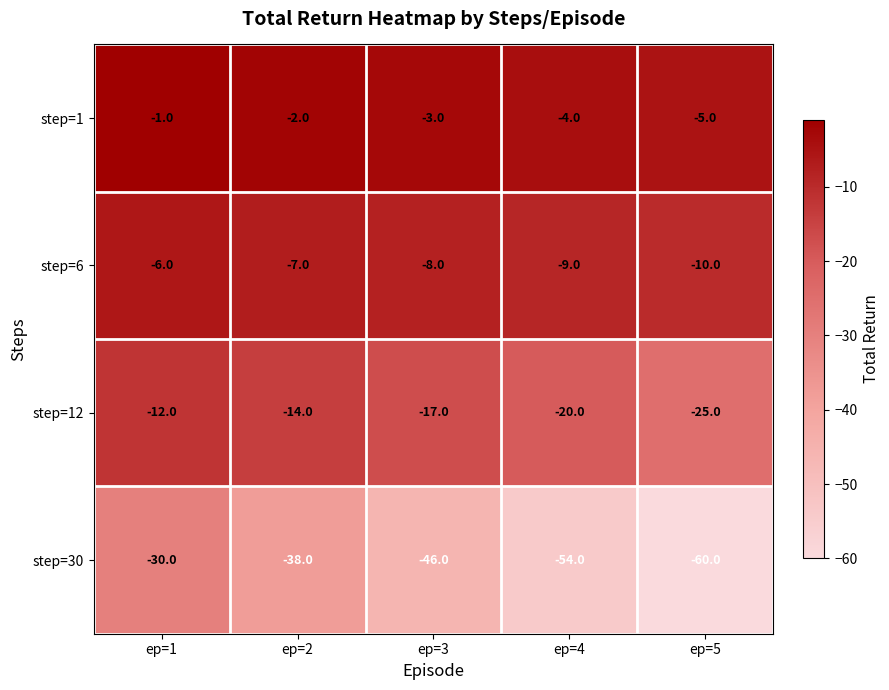

How many distinct data groups are displayed?

4